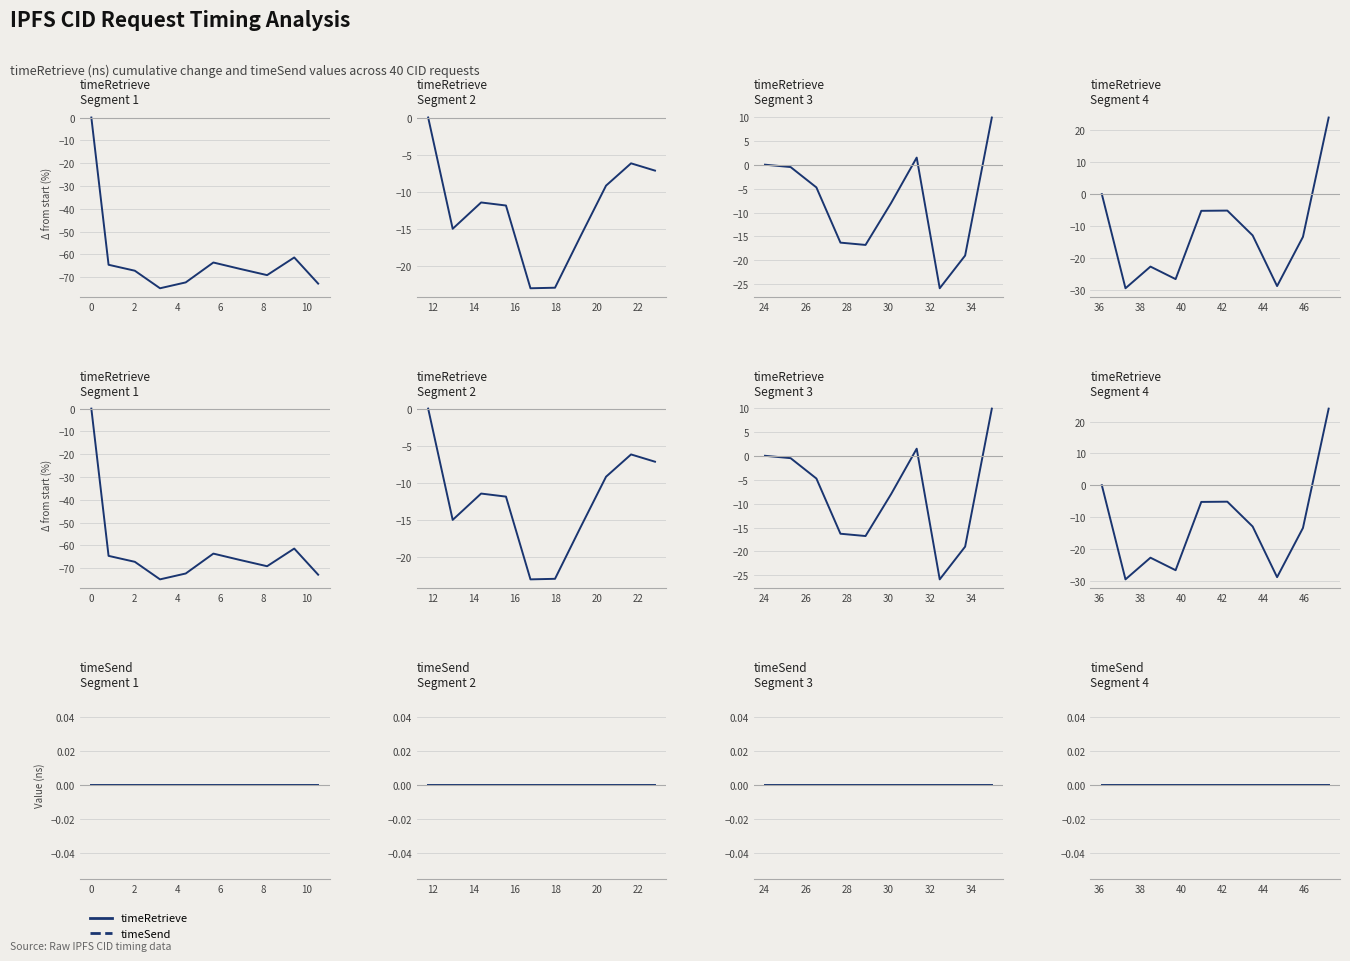

How many data points does each series have?

10